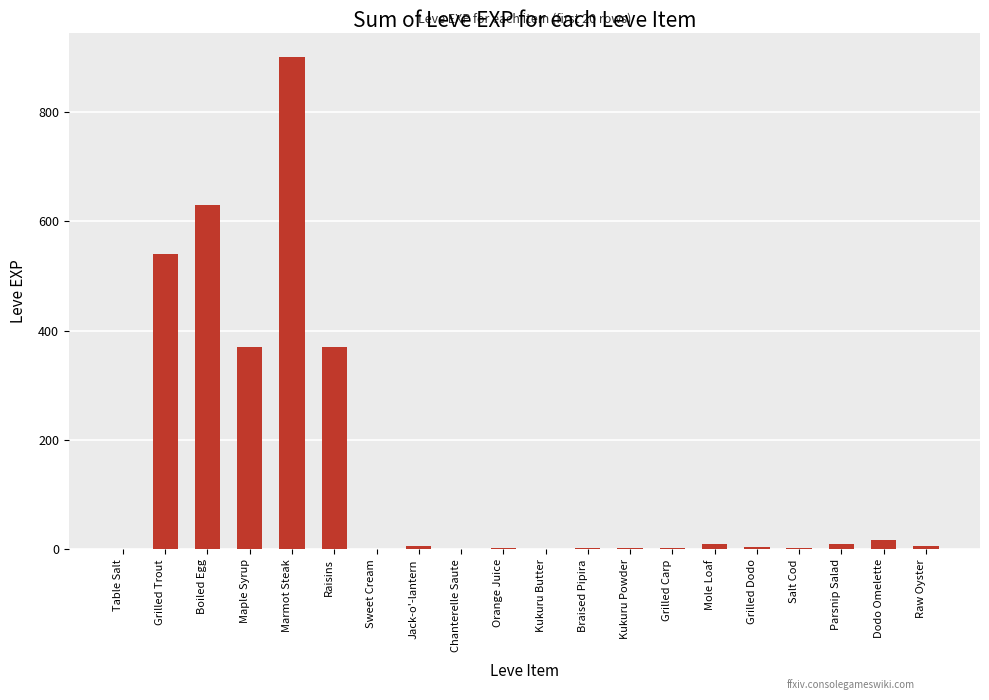

True or false: the data shows 1518 at Marmot Steak.

False